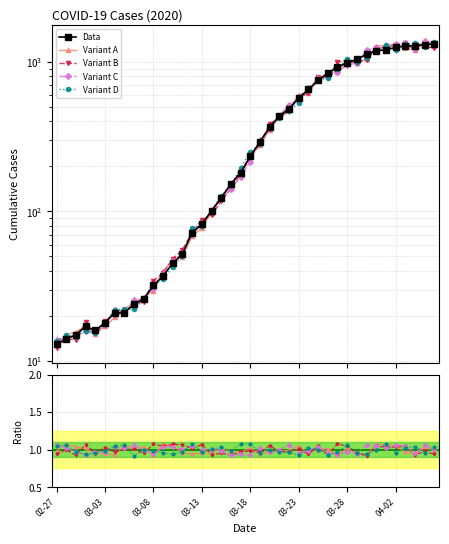

What are all the series names shown in the legend?

Data, Variant A, Variant B, Variant C, Variant D